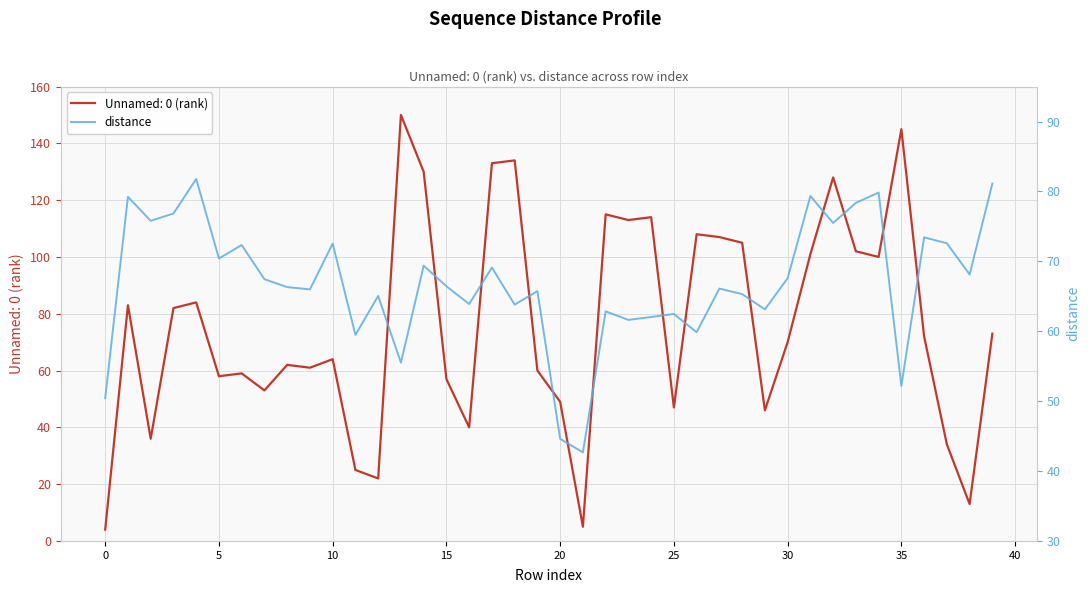

Is it true that Unnamed: 0 (rank) equals 4 at 0?

True